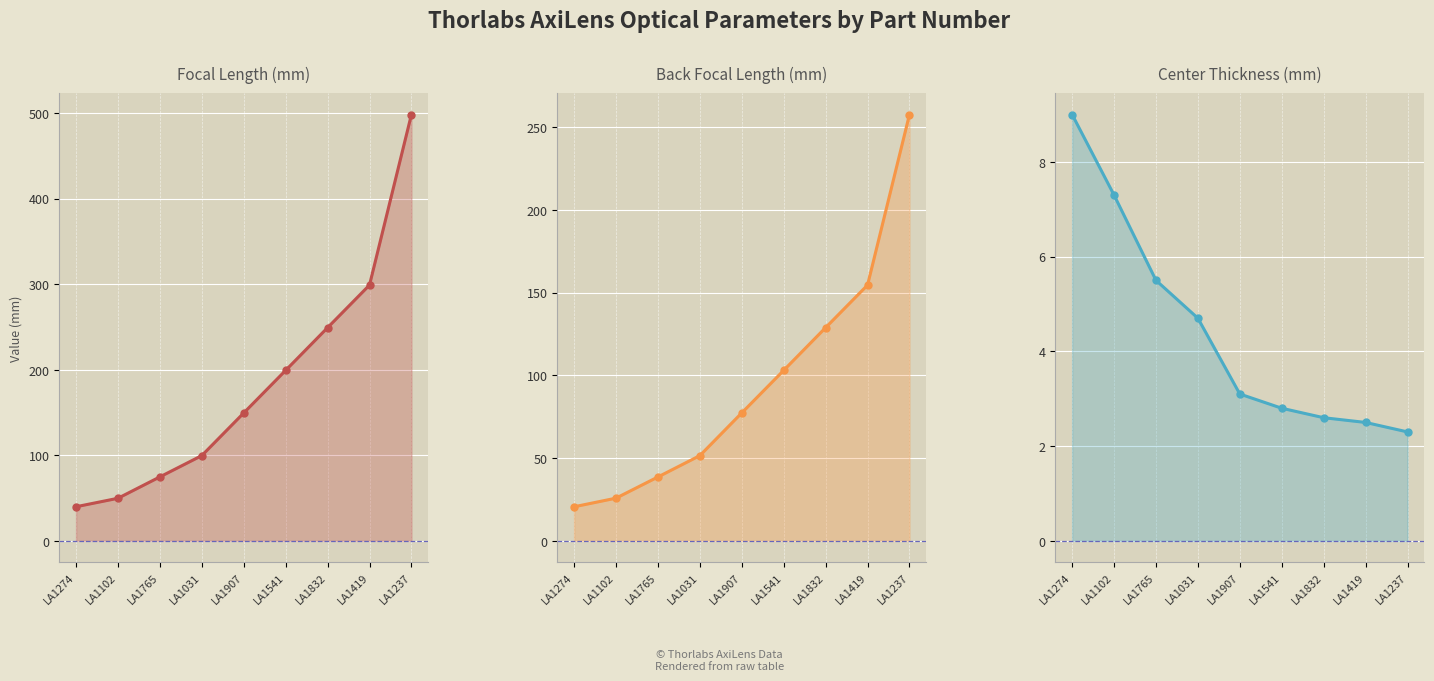

What is the difference between the second highest and minimum values in the Center Thickness (mm) series?

5.0